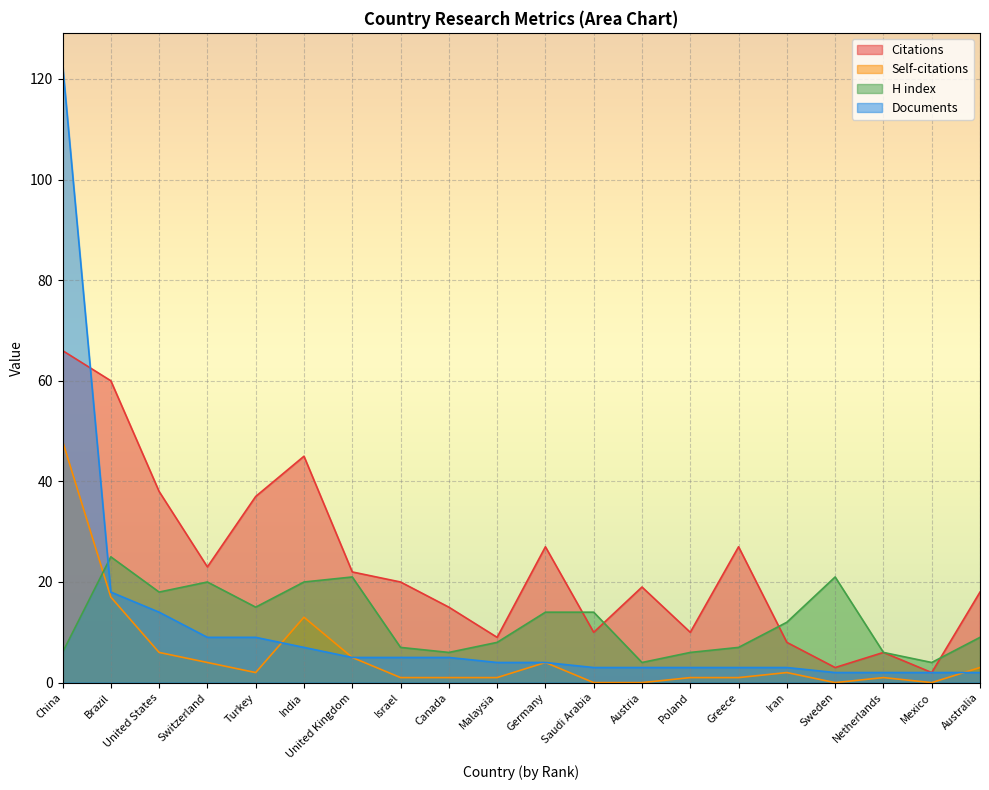

Which label corresponds to the smallest value in the chart?

Saudi Arabia